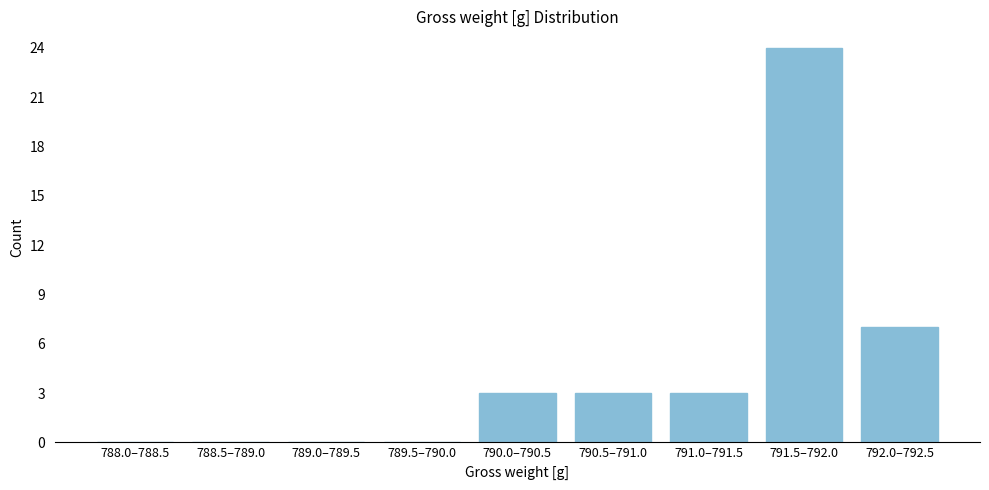

Reading right to left, list all the values displayed in this chart.

792.0–792.5=7	791.5–792.0=24	791.0–791.5=3	790.5–791.0=3	790.0–790.5=3	789.5–790.0=0	789.0–789.5=0	788.5–789.0=0	788.0–788.5=0